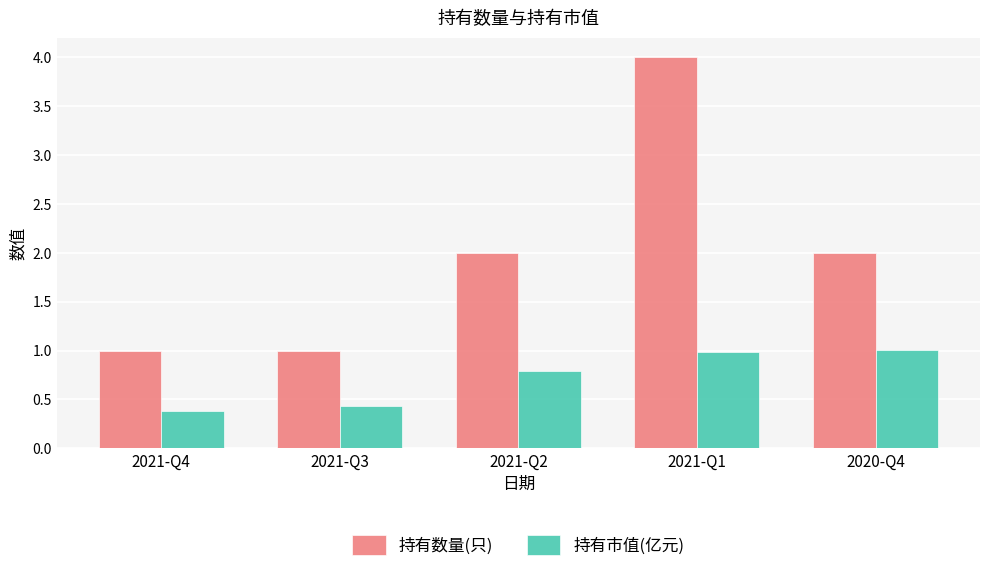

Which label corresponds to the largest value in the chart?

2021-Q1